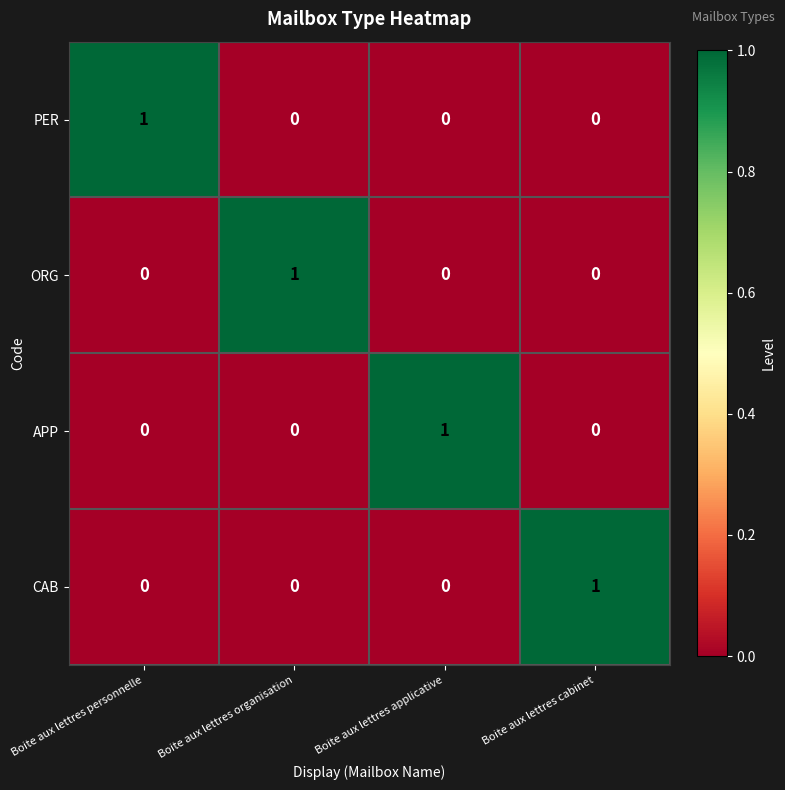

How many PER values are between 0 and 1?

4